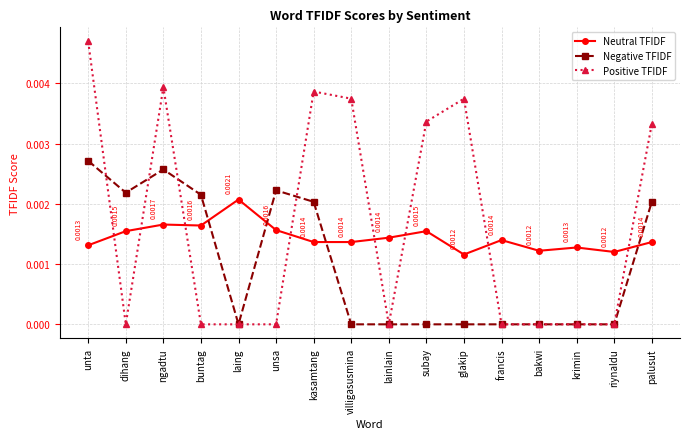

At which category is the sum across all series the highest?

unta